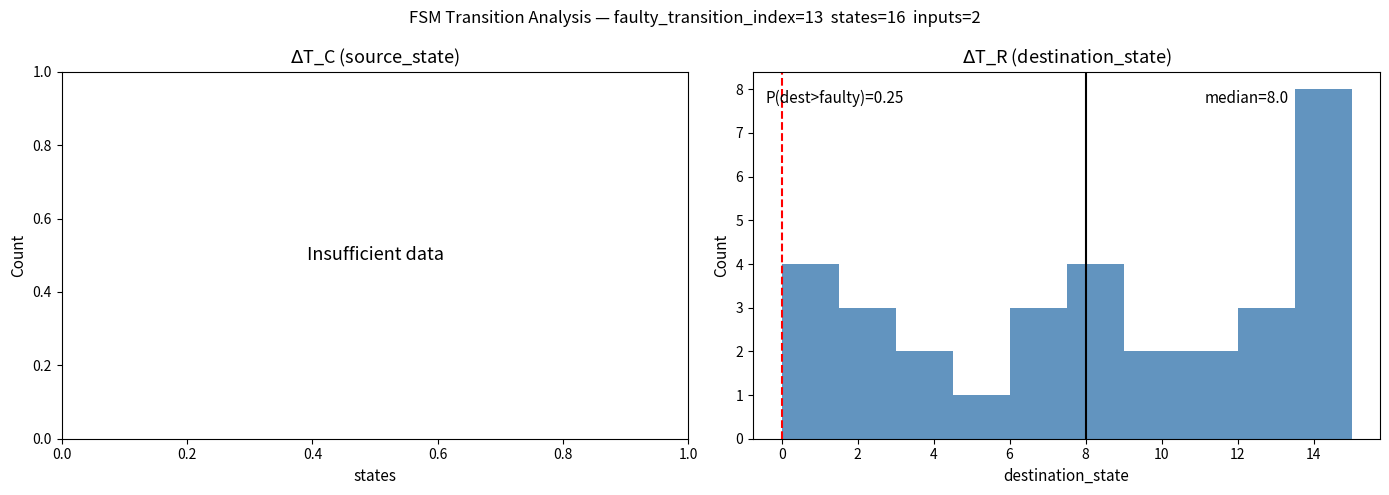

Over which range of the x-axis is the bar tallest?

13.5 to 15.0